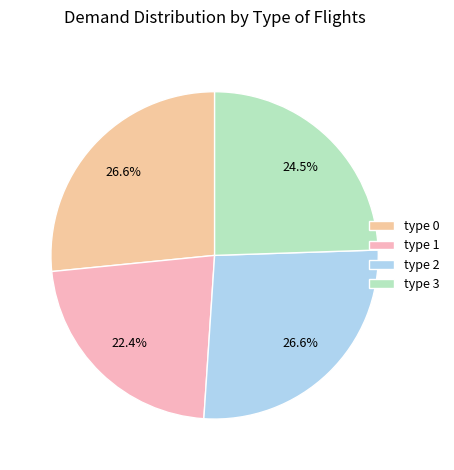

Which slice is the smallest?

type 1